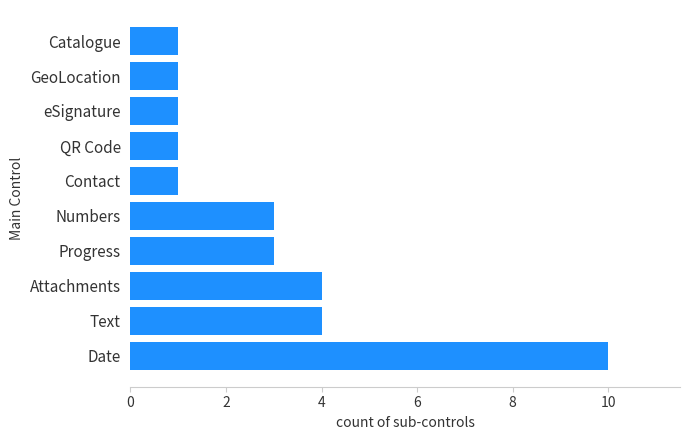

What is the difference between the maximum and minimum values?

9